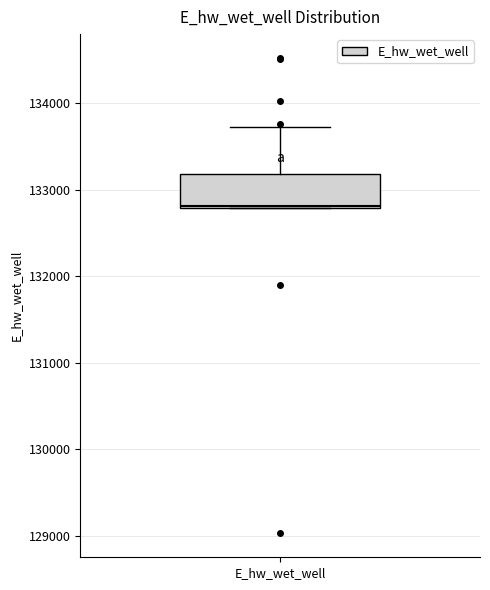

Transcribe this box plot: give where the median line is, the range the box spans, and where the two whiskers end, as read against the y-axis. The values are not printed on the chart, so give them approximately, as read against the axis.

median 132800, box 132800 to 133200, whiskers 132800 to 133700